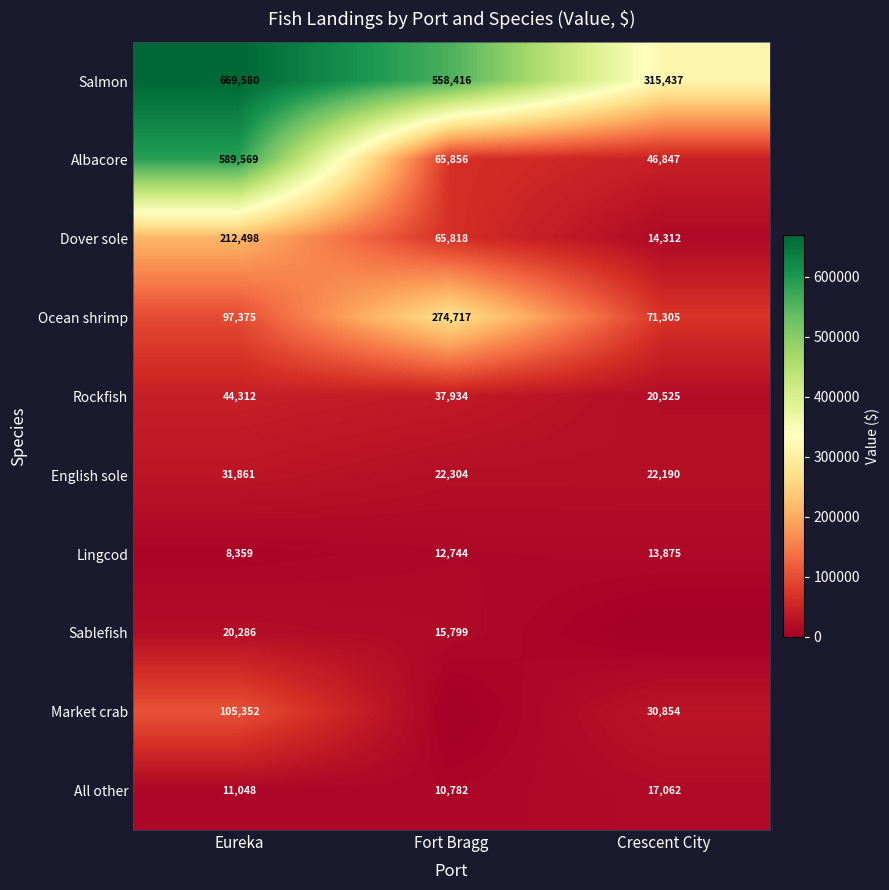

Count the number of data series in this chart.

10